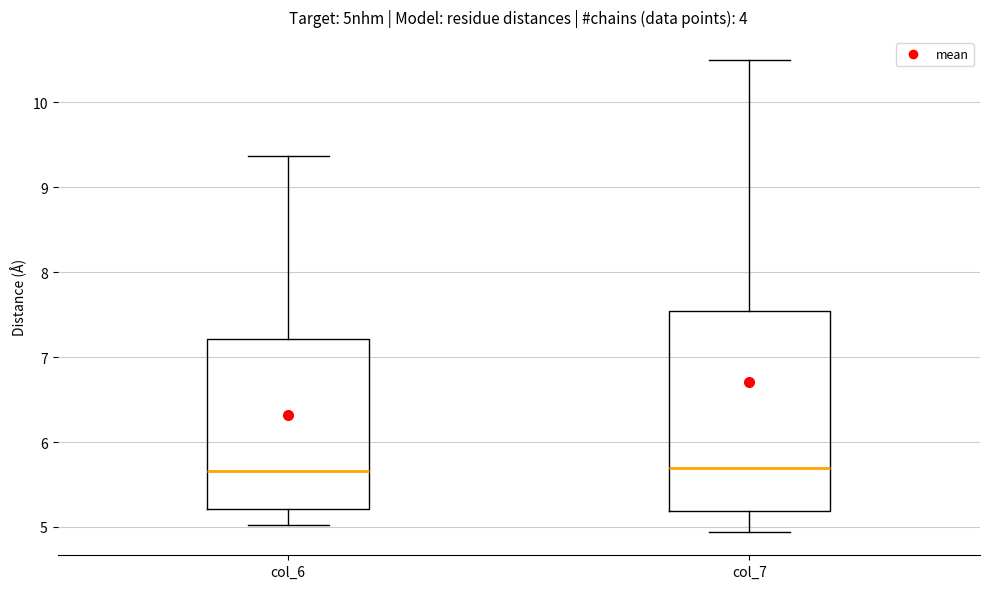

Reading left to right, read every box against the y-axis: the position of its median line, the range the box covers, and the ends of its whiskers. The values are not printed on the chart, so give them approximately, as read against the axis.

col_6: median 5.7, box 5.2 to 7.2, whiskers 5.0 to 9.4
col_7: median 5.7, box 5.2 to 7.5, whiskers 4.9 to 10.5